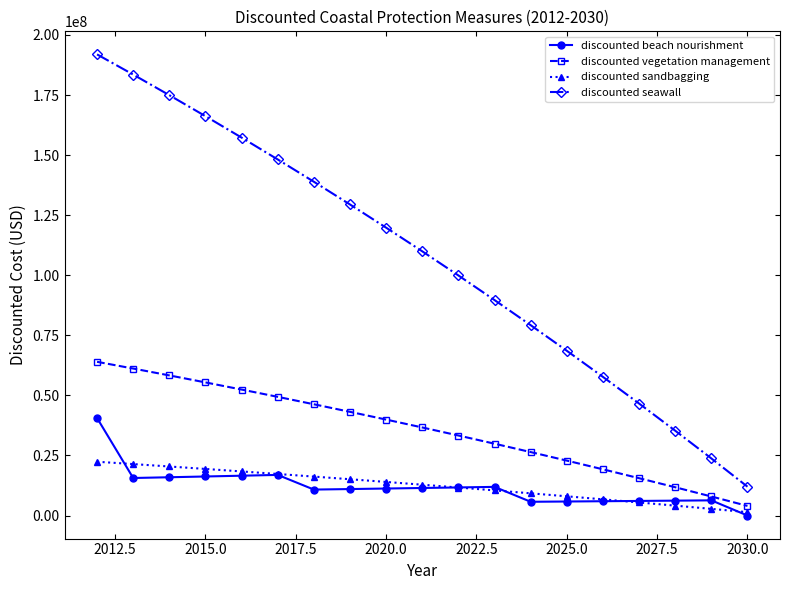

What is the value of the discounted vegetation management point at the 8th from the left?

43147392.2